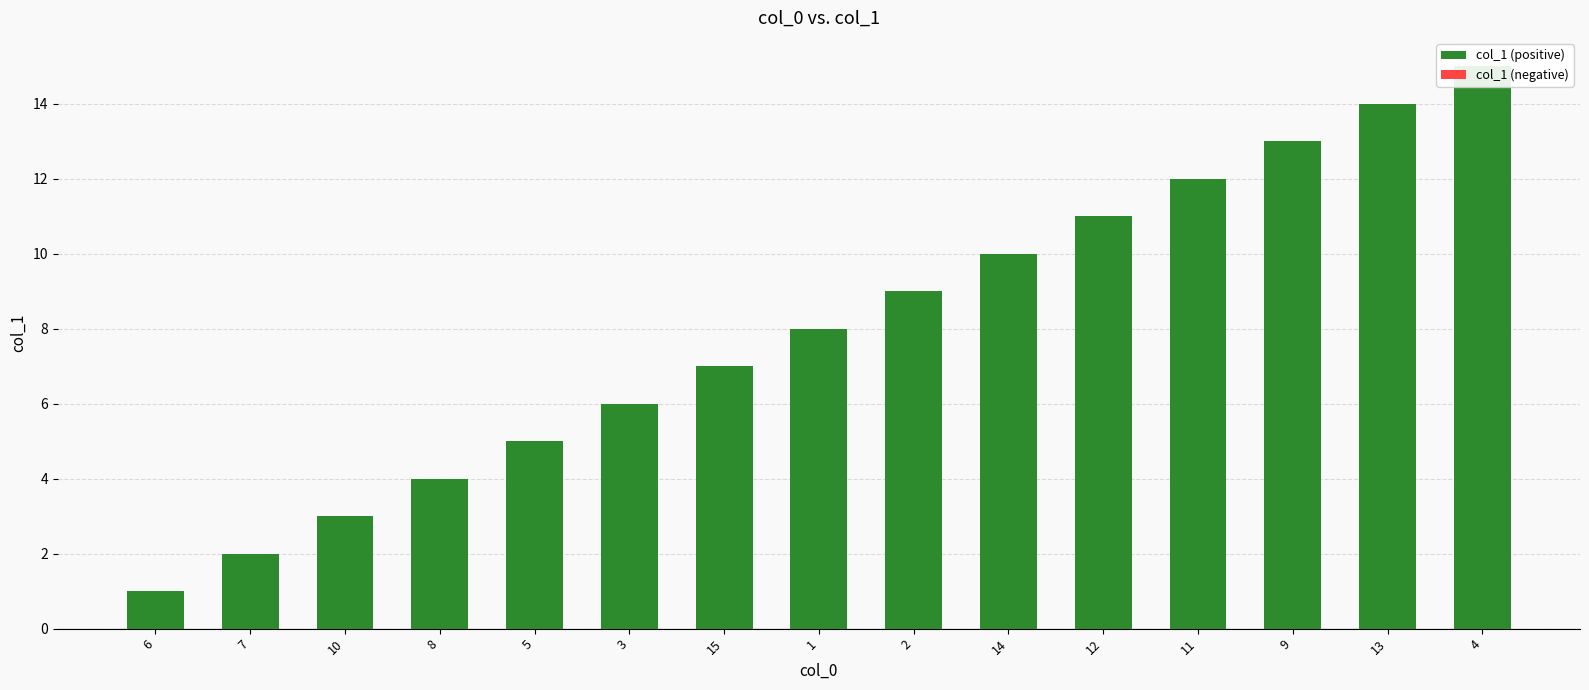

List the labels in order of value, smallest first.

6, 7, 10, 8, 5, 3, 15, 1, 2, 14, 12, 11, 9, 13, 4